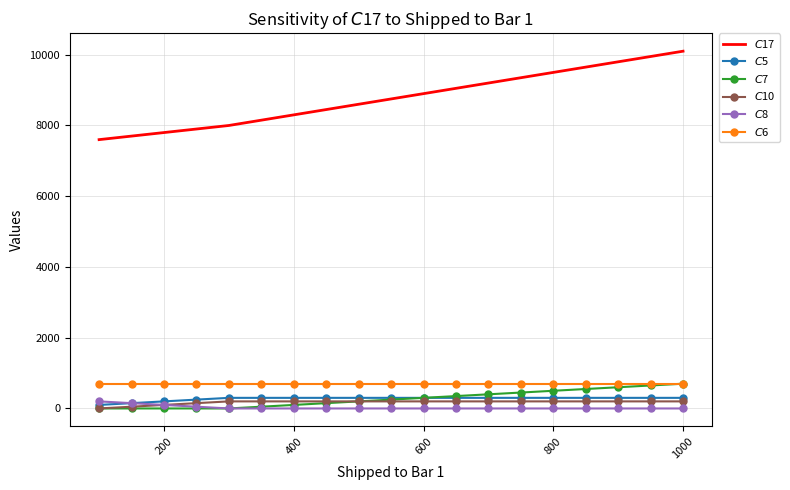

How many values in $C$8 are above zero?

4